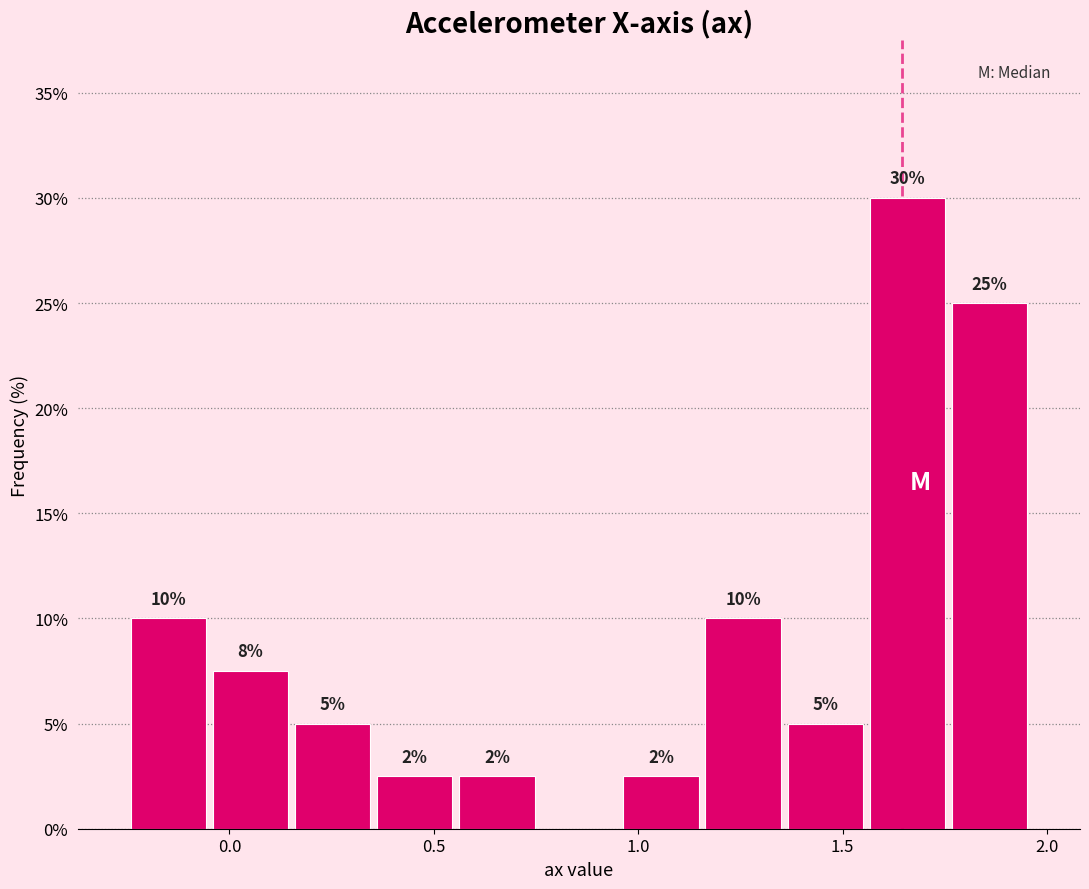

Which range on the x-axis has the tallest bar?

1.55 to 1.75